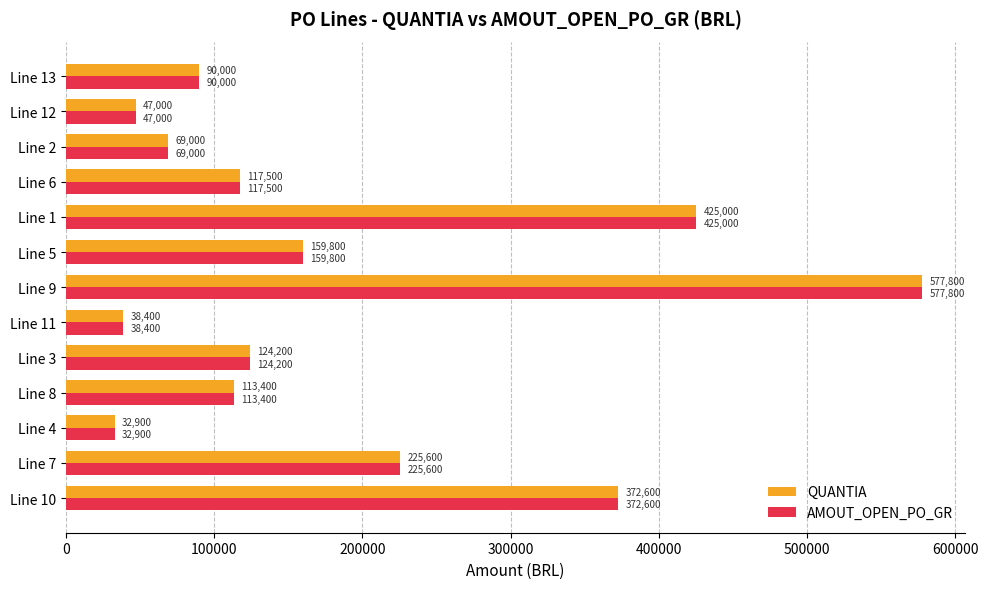

At which category is the sum across all series the highest?

Line 9